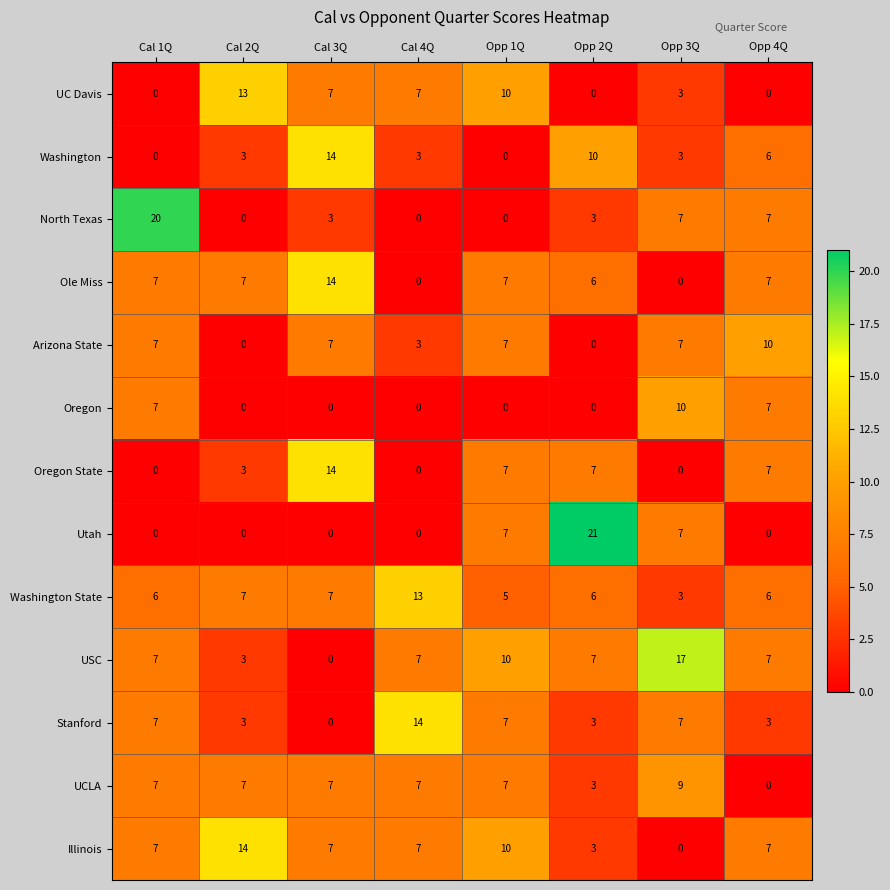

What is the total value across all series at Cal 4Q?

61